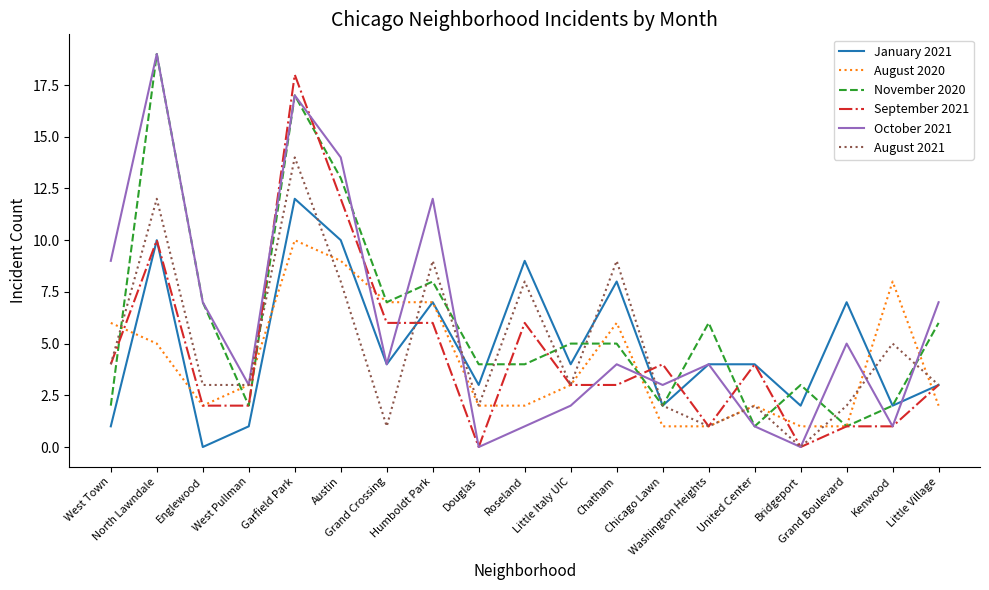

True or false: January 2021 and October 2021 cross at least once.

True